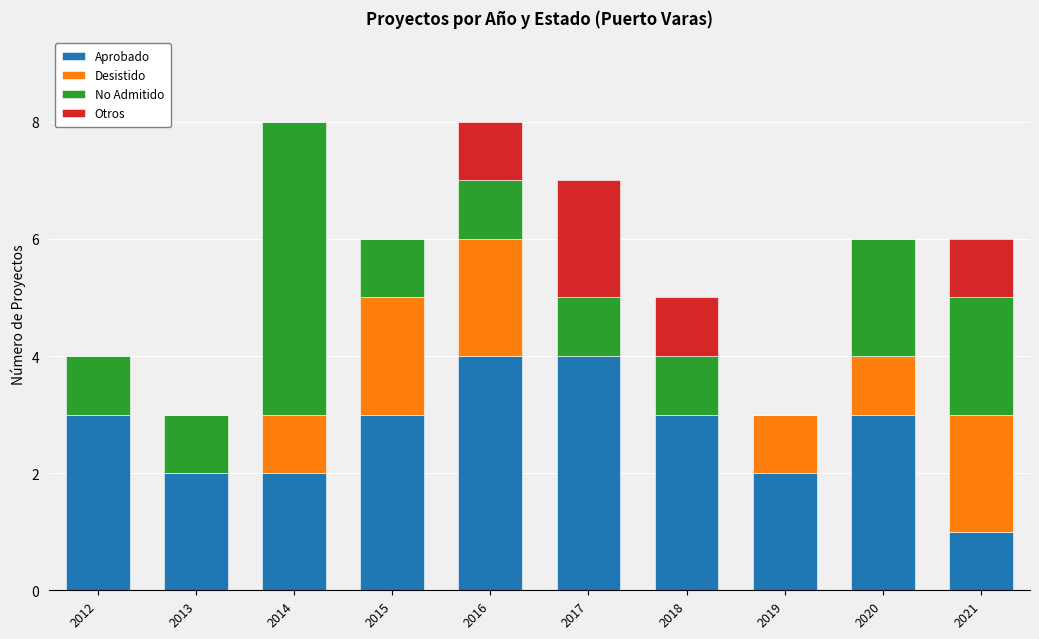

How many data points does each series have?

10